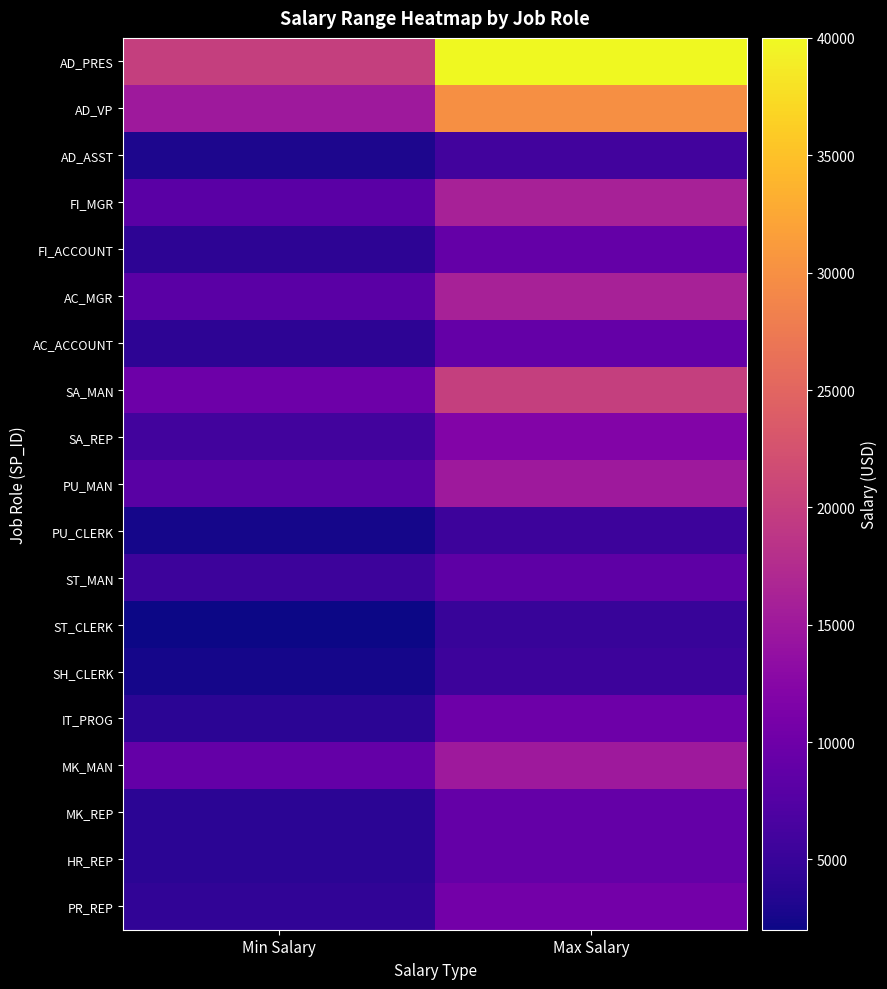

Which series has the largest total across all categories?

AD_PRES